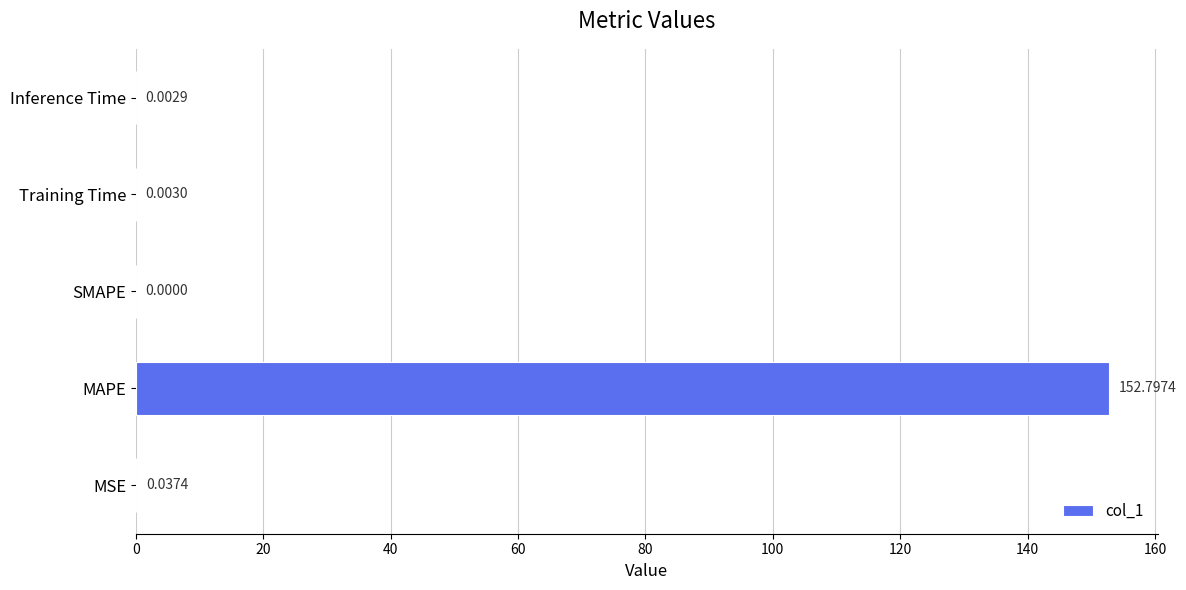

How many data points does each series have?

5